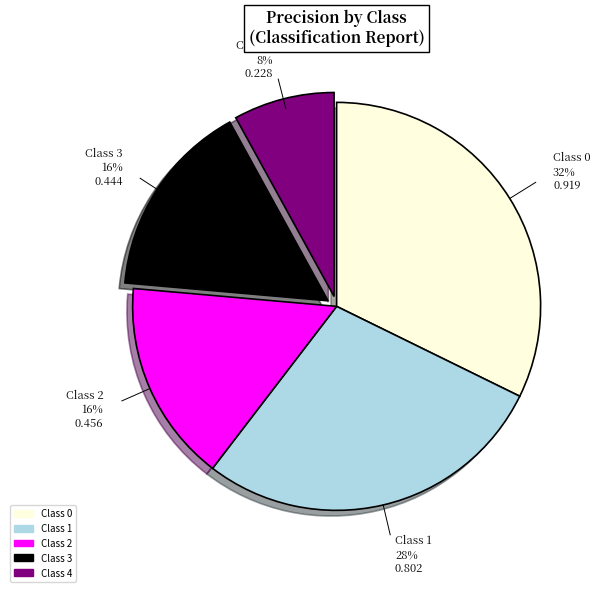

Is there a majority slice in this chart?

No